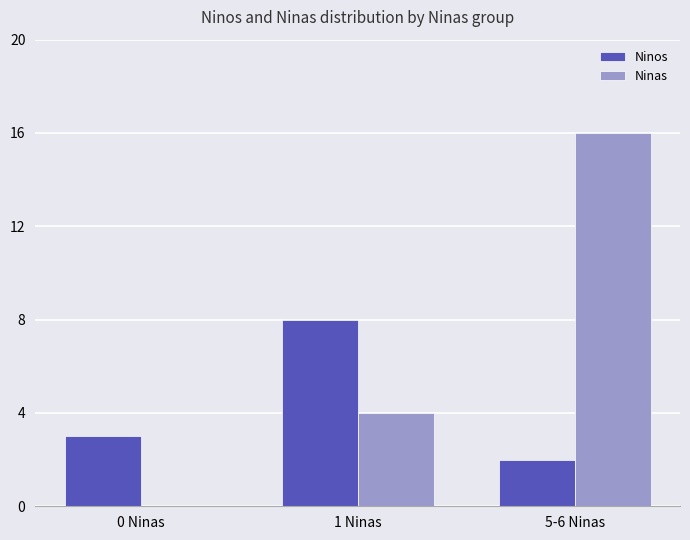

Which series has the widest spread of values?

Ninas